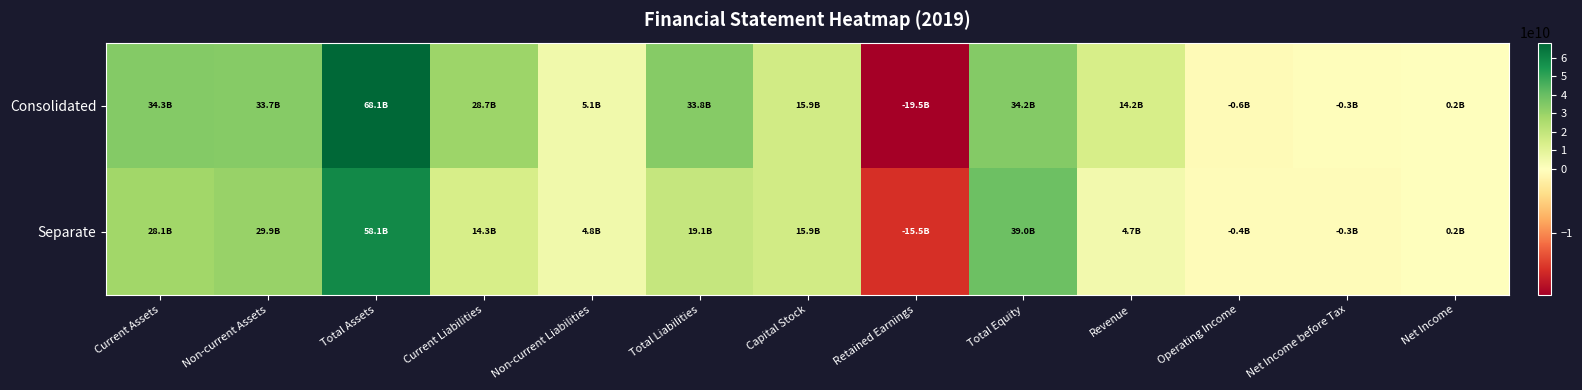

Reading left to right, extract all data points from this chart.

Consolidated: Current Assets=34334441290	Non-current Assets=33719707275	Total Assets=68054148565	Current Liabilities=28745916735	Non-current Liabilities=5067182126	Total Liabilities=33813098861	Capital Stock=15892098500	Retained Earnings=-19473061142	Total Equity=34241049704	Revenue=14176575944	Operating Income=-551847098	Net Income before Tax=-289693028	Net Income=227795023
Separate: Current Assets=28123979447	Non-current Assets=29941485331	Total Assets=58065464778	Current Liabilities=14255275209	Non-current Liabilities=4800175241	Total Liabilities=19055450450	Capital Stock=15892098500	Retained Earnings=-15533633779	Total Equity=39010014328	Revenue=4702789036	Operating Income=-448014630	Net Income before Tax=-324438840	Net Income=194050909